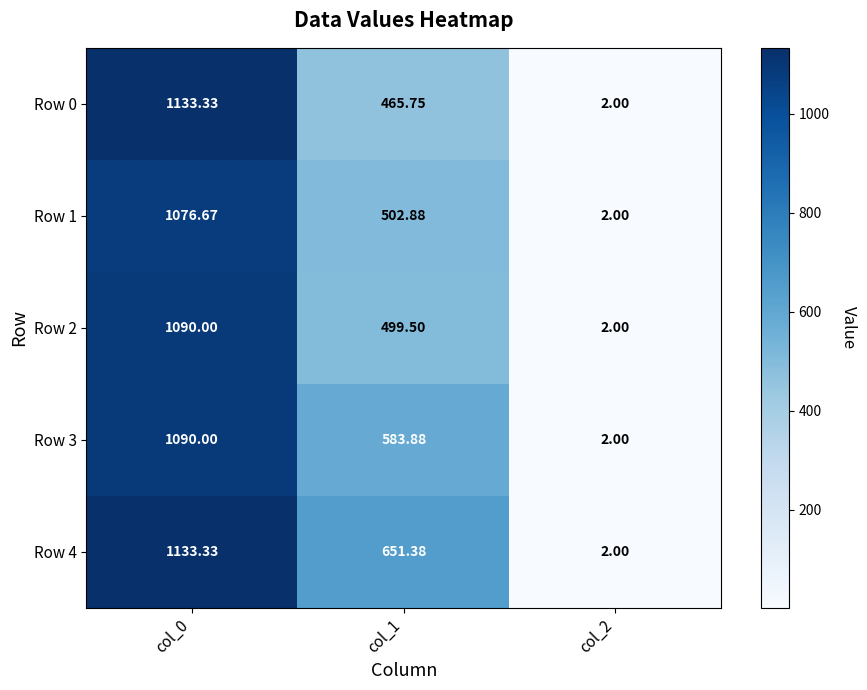

Is the value of Row 4 at col_1 greater than the value of Row 3 at col_2?

Yes